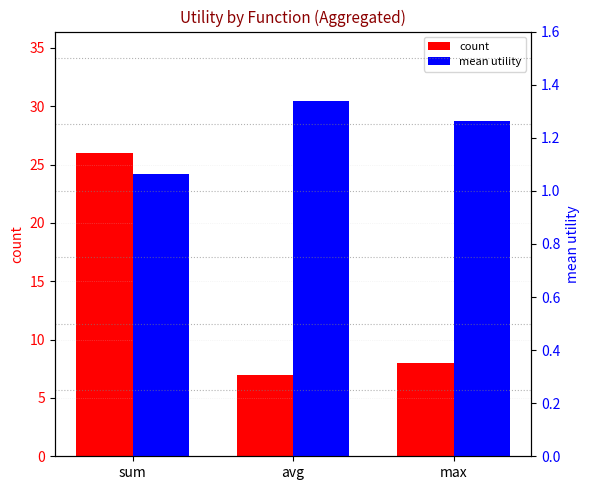

At how many categories does at least one series exceed 5?

3